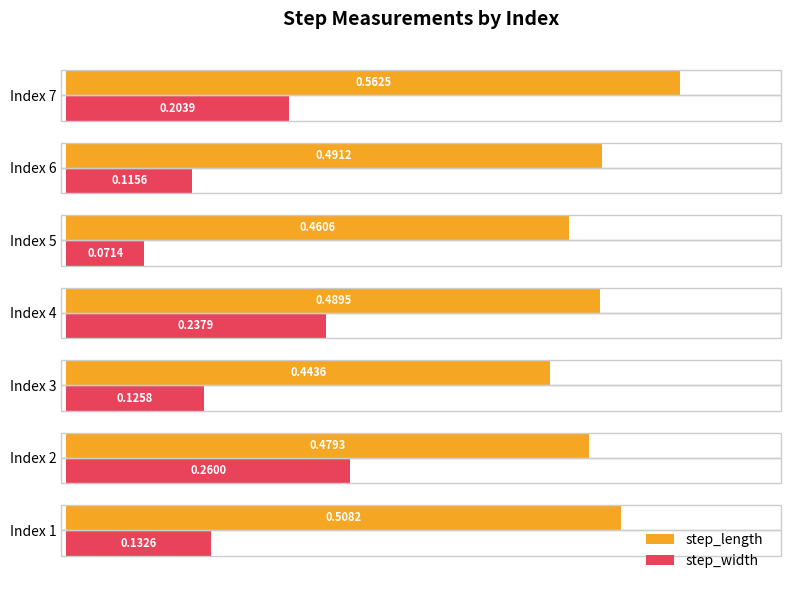

Rank the series by their average value, from highest to lowest.

step_length, step_width